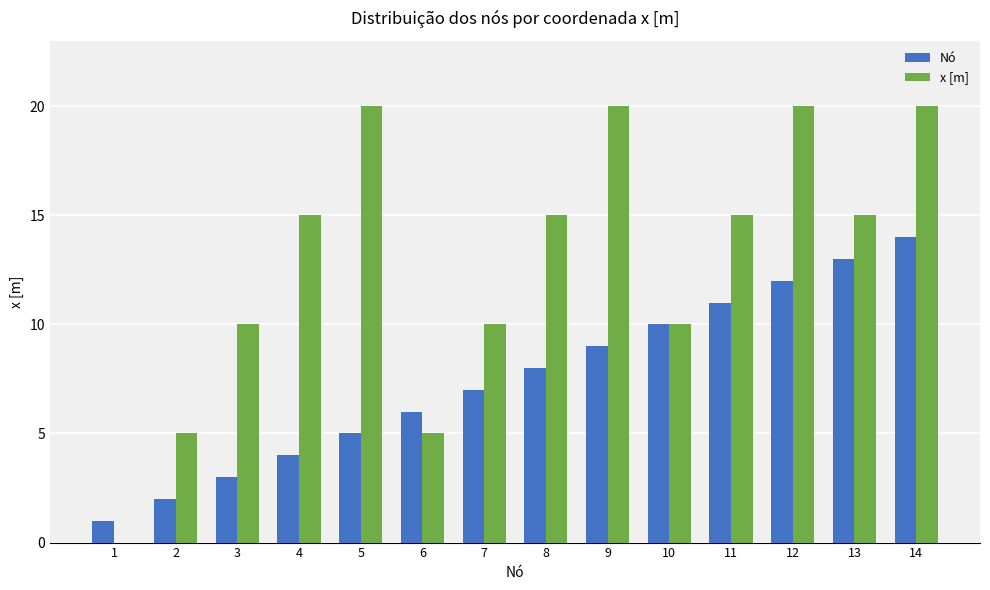

The Nó series shows 2 at 1. True or false?

False